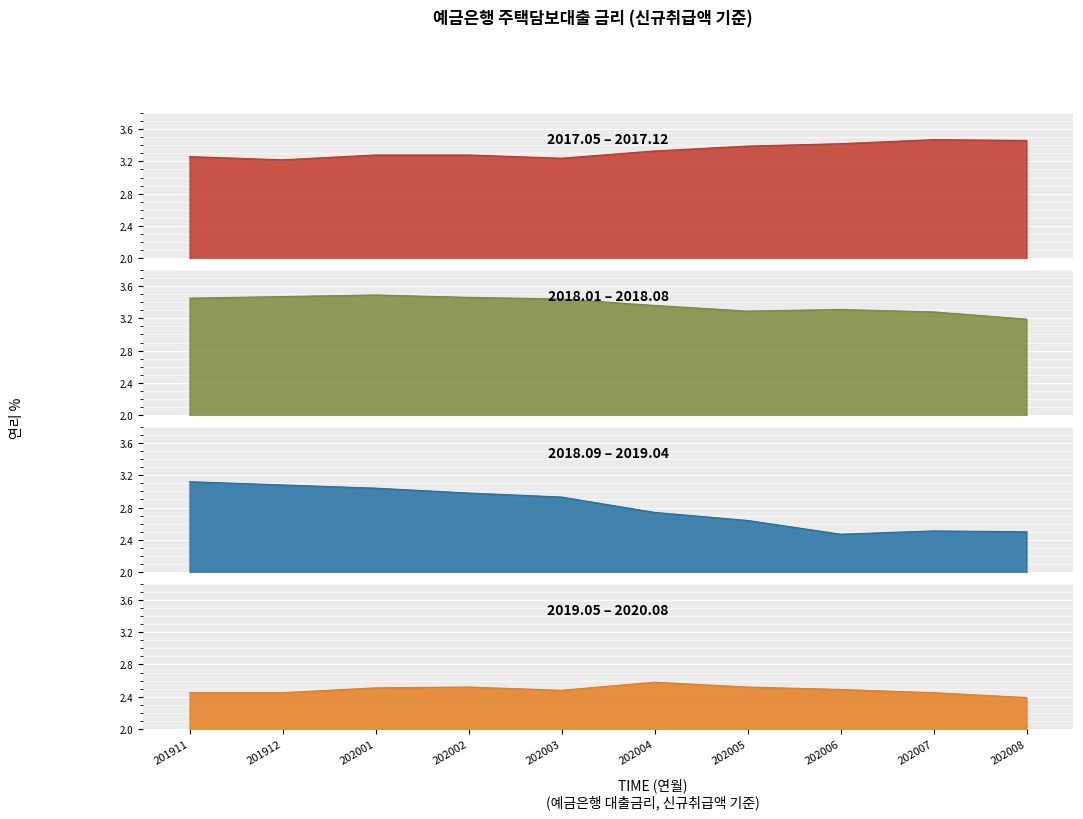

What is the minimum value shown in the chart?

2.4